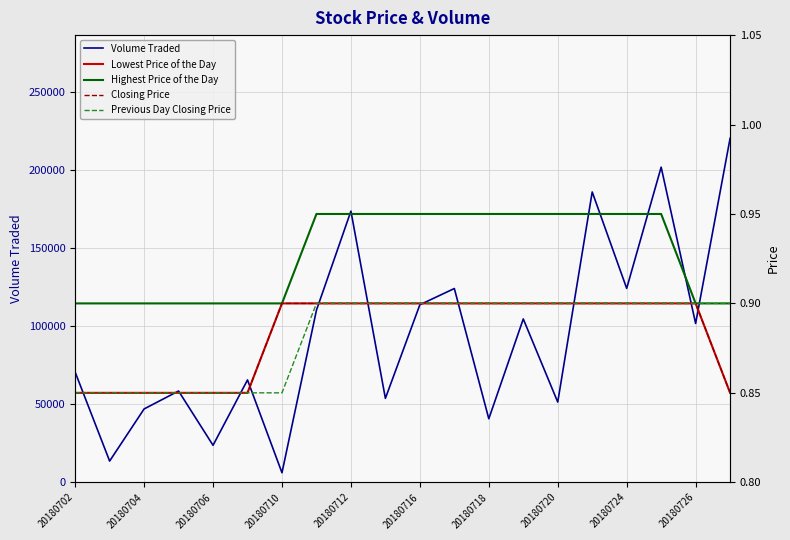

Is it true that Volume Traded equals 6100 at 20180710?

True